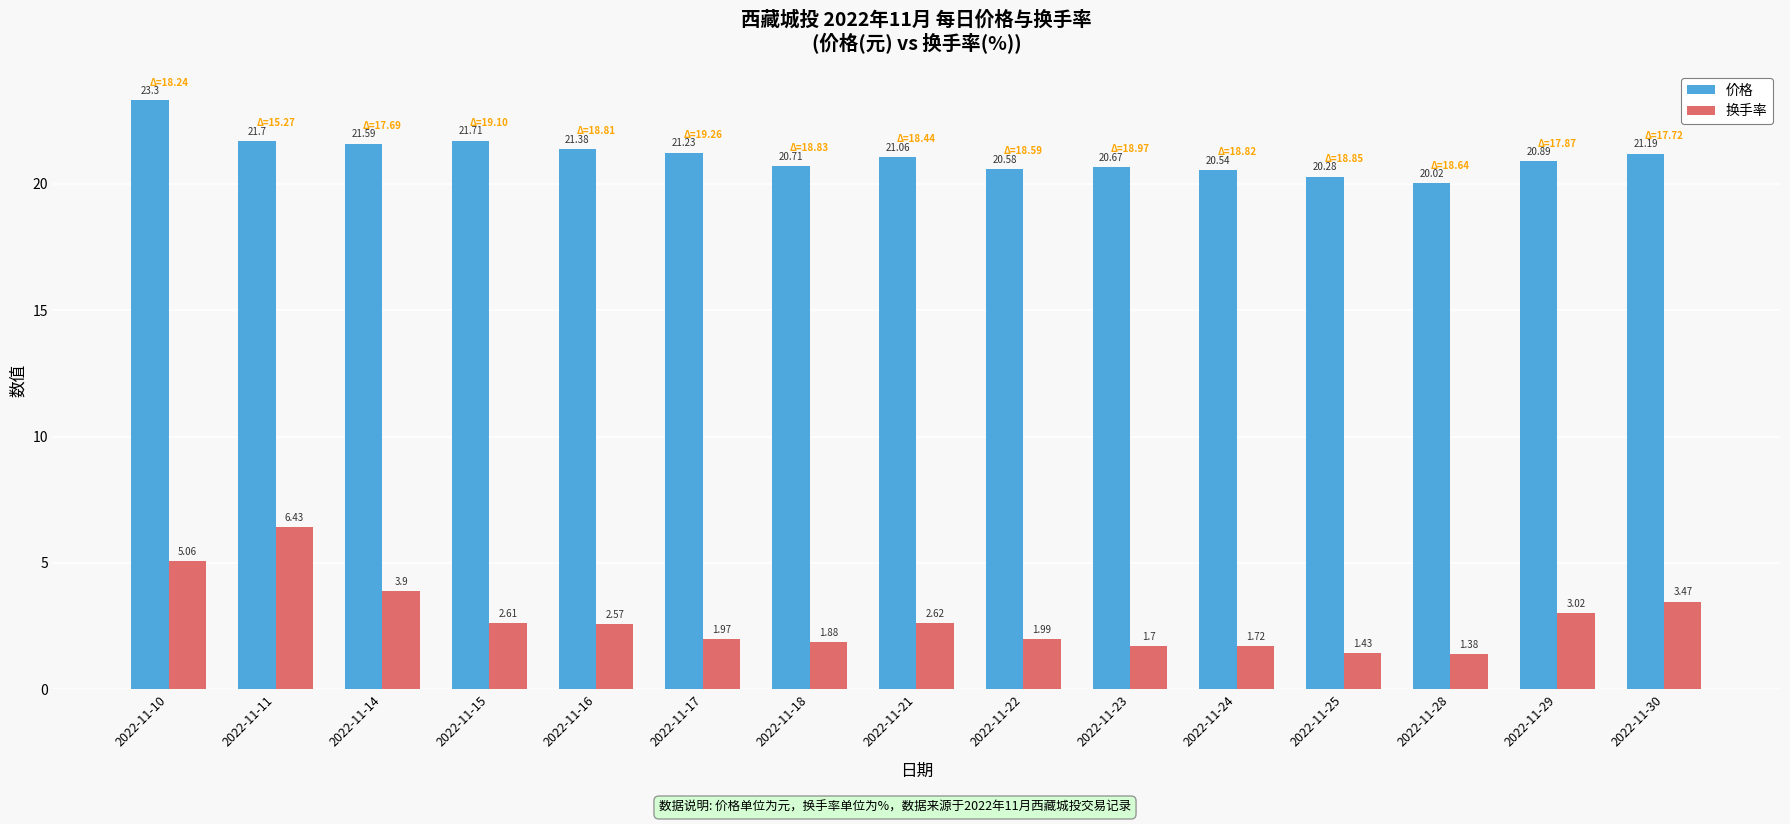

Between 2022-11-11 and 2022-11-21, which series saw the biggest shift?

换手率